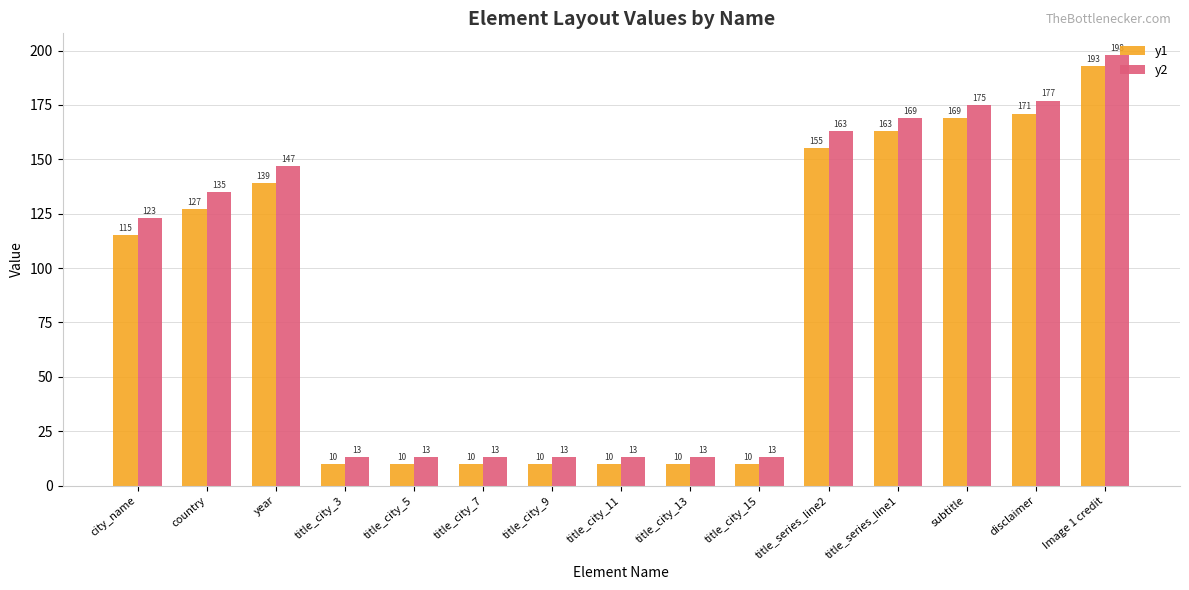

The value of y1 at year is 234. True or false?

False